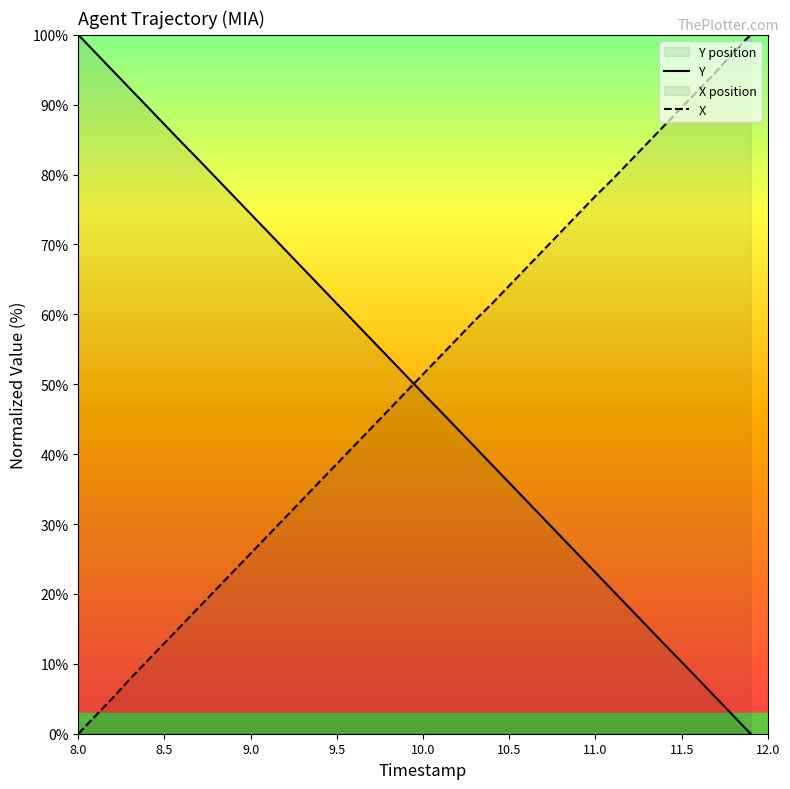

True or false: X and Y cross at least once.

True